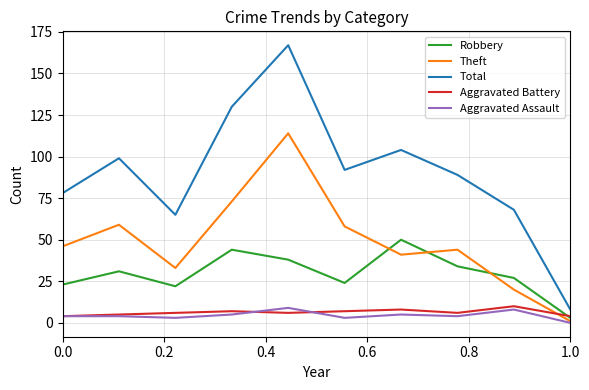

True or false: Total and Aggravated Assault cross at least once.

False